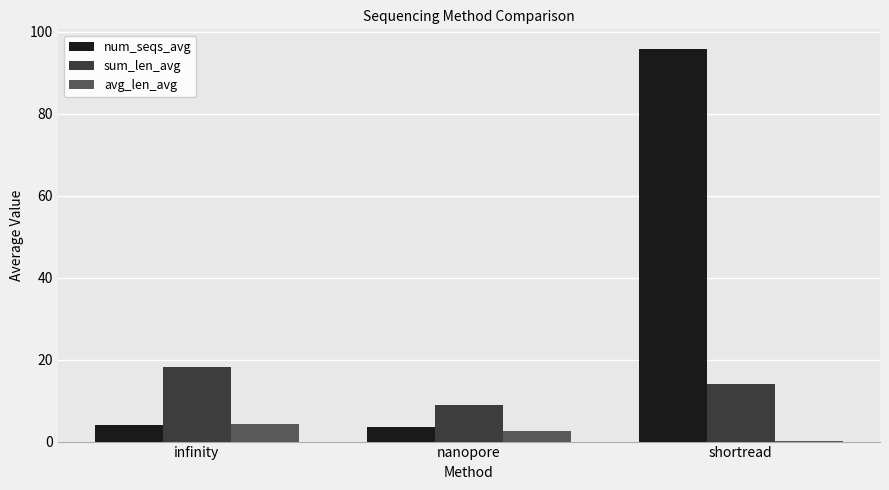

Count the number of categories in the chart.

3